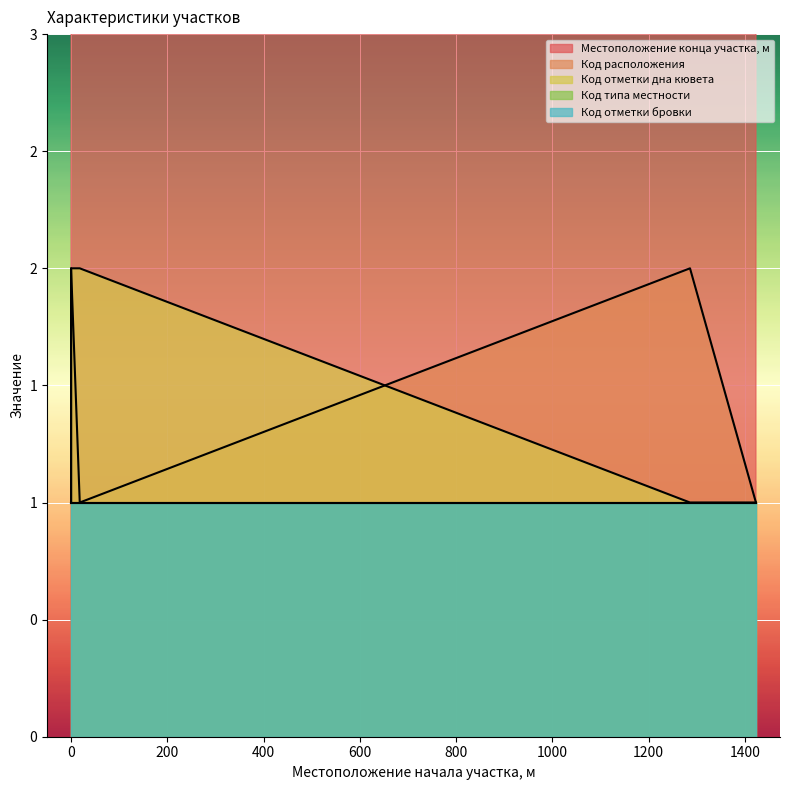

What is the spread (max minus min) of values at 0?

17